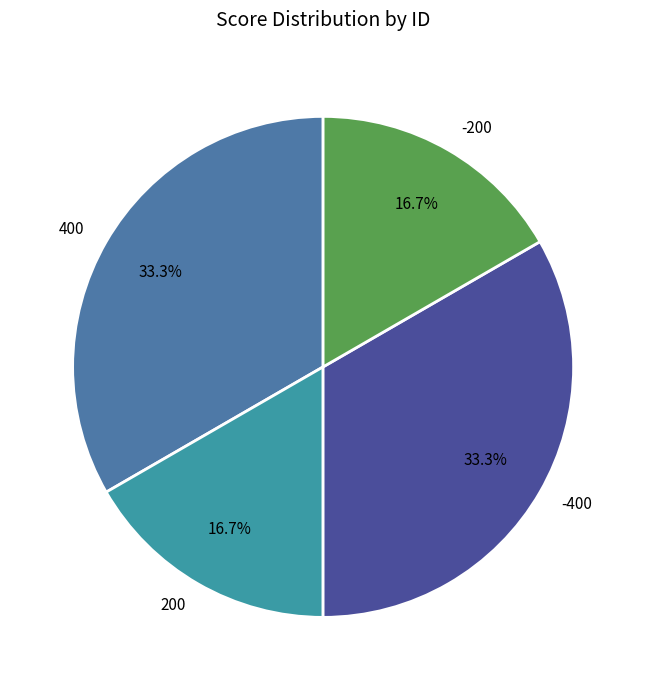

What is the ratio of the value at -200 to the value at 400?

0.5